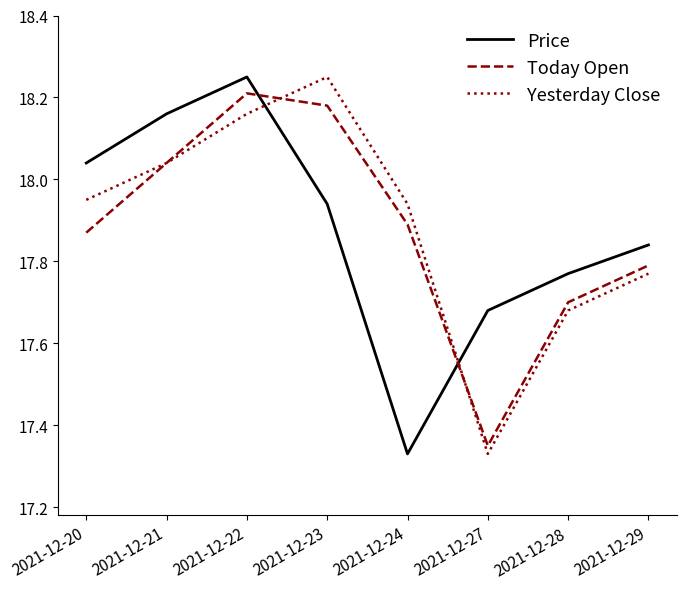

The Today Open series shows 5.4 at 2021-12-23. True or false?

False